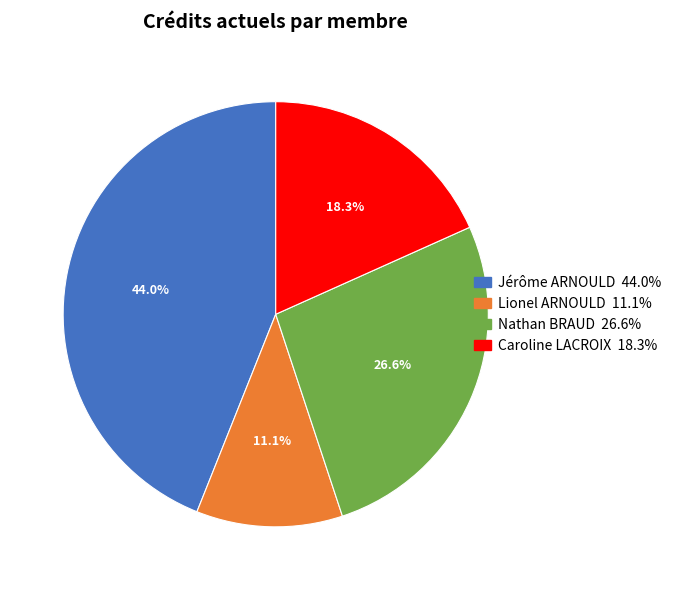

Is there any slice that represents more than half of the pie?

No